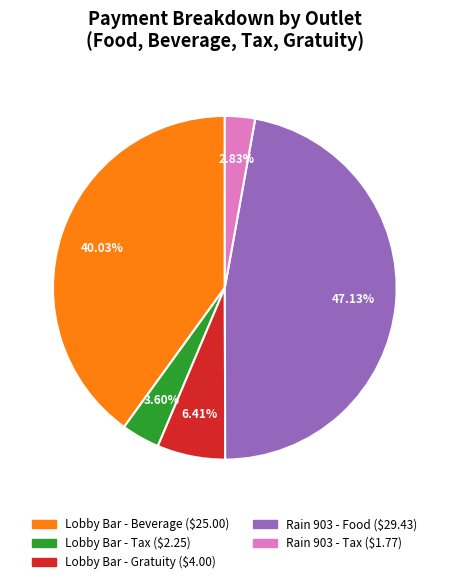

Is there any slice that represents more than half of the pie?

No